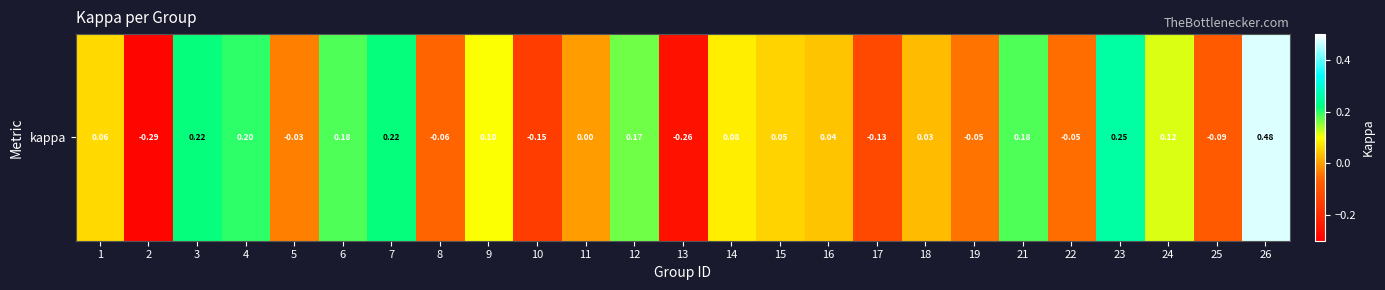

Reading left to right, what are all the values shown in this chart?

1=0.1	2=-0.3	3=0.2	4=0.2	5=-0.0	6=0.2	7=0.2	8=-0.1	9=0.1	10=-0.2	11=0.0	12=0.2	13=-0.3	14=0.1	15=0.1	16=0.0	17=-0.1	18=0.0	19=-0.0	21=0.2	22=-0.1	23=0.3	24=0.1	25=-0.1	26=0.5